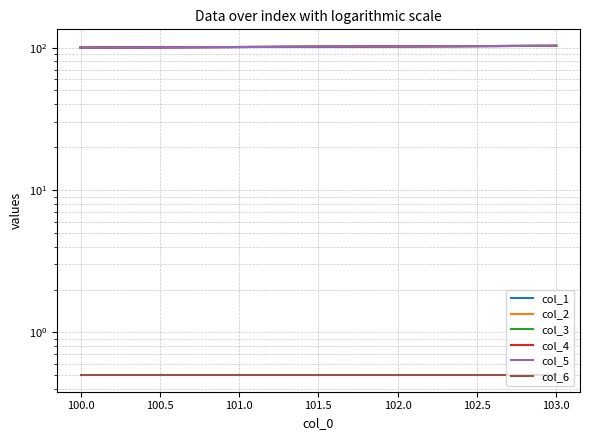

Which has a higher value, 102.0 or 103.0?

103.0